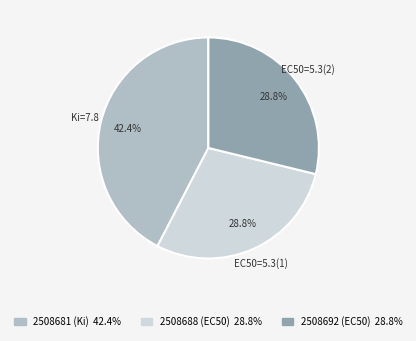

To the nearest percent, what percentage of the pie is 2508681 (Ki)?

42%